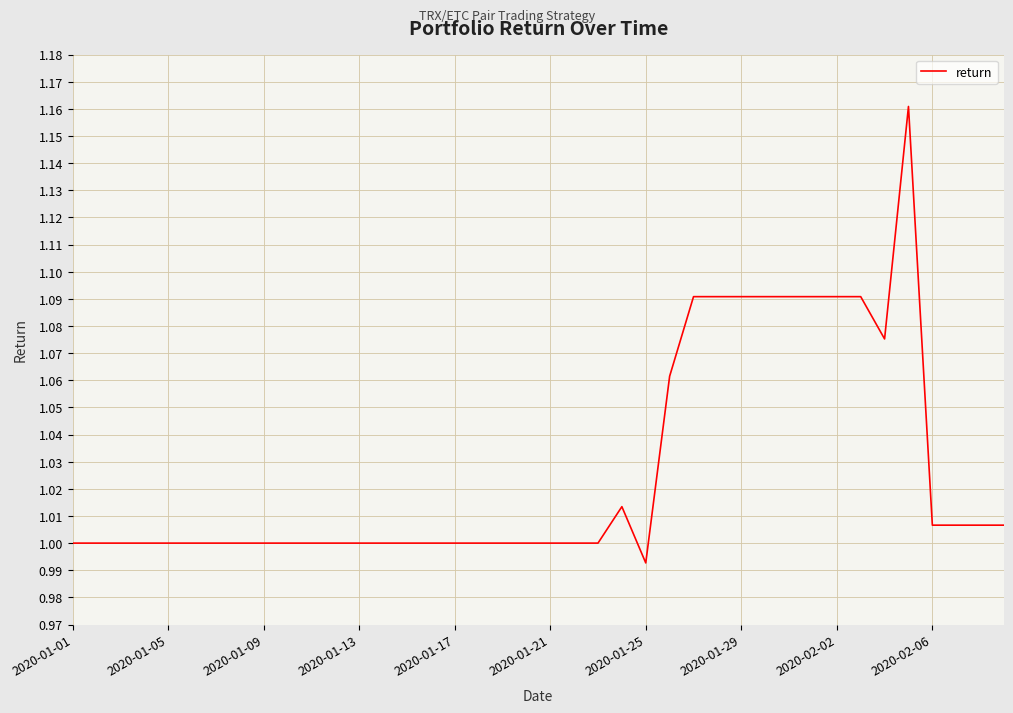

What is the value of the 11th point from the left?

1.0